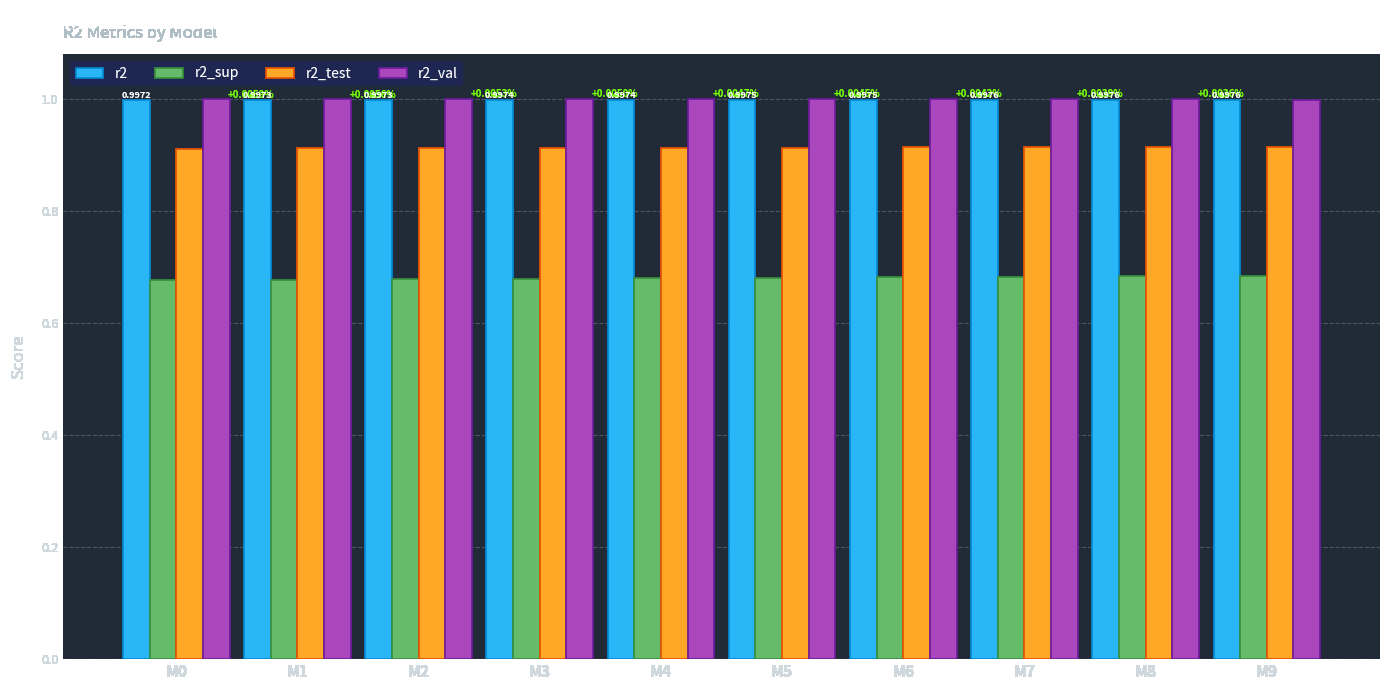

What is the sum of the r2_val values at M9 and M5?

2.0